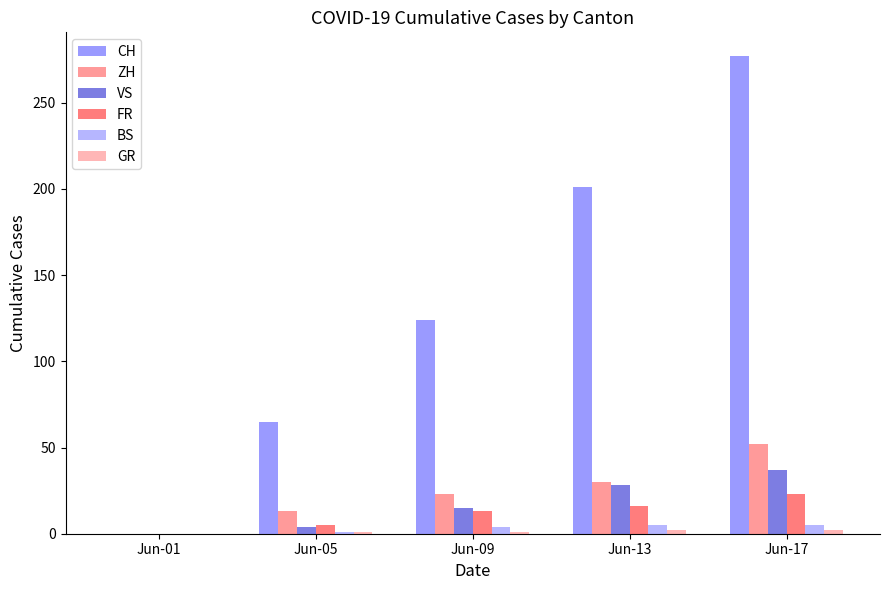

Between Jun-09 and Jun-17, which series saw the biggest shift?

CH